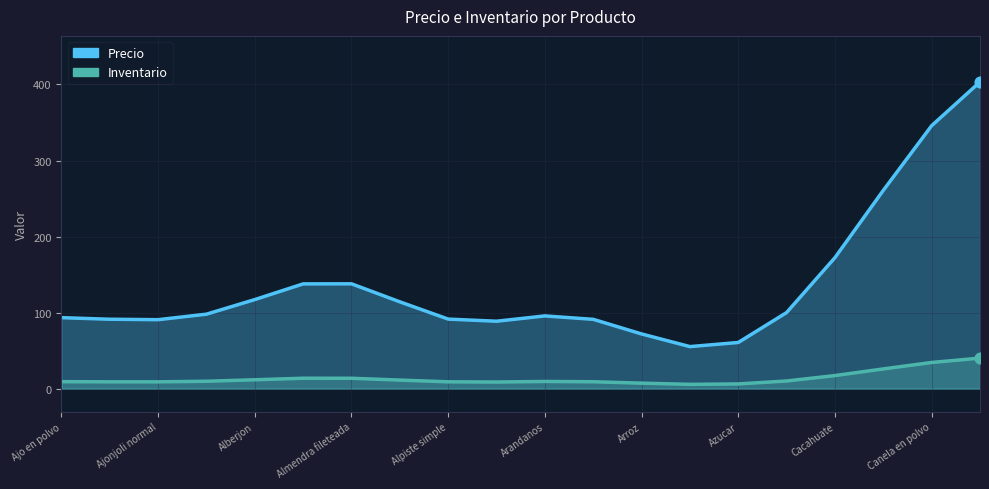

Is the value of Inventario at Alpiste compuesto greater than the value of Precio at Arroz?

No